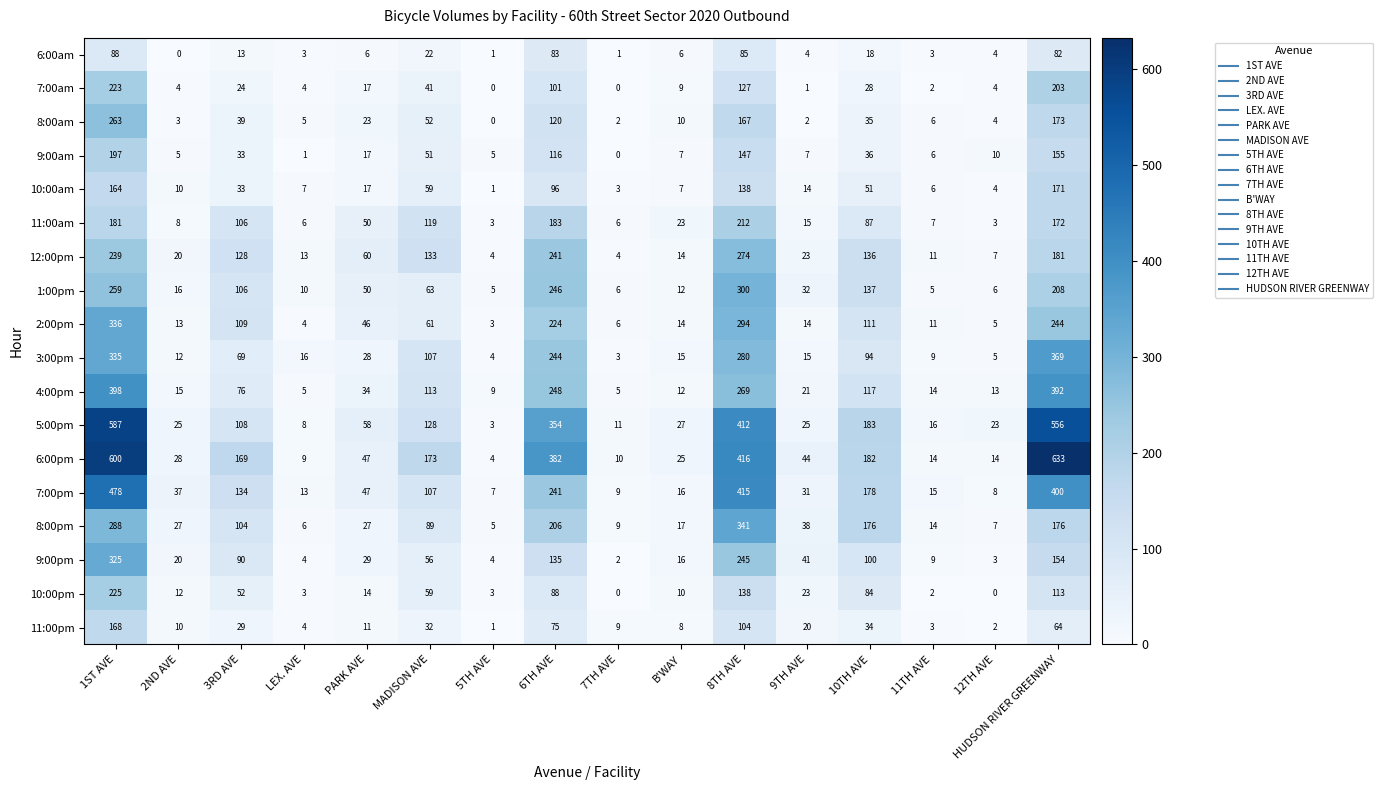

What is the difference between the highest and lowest values at 12TH AVE?

23